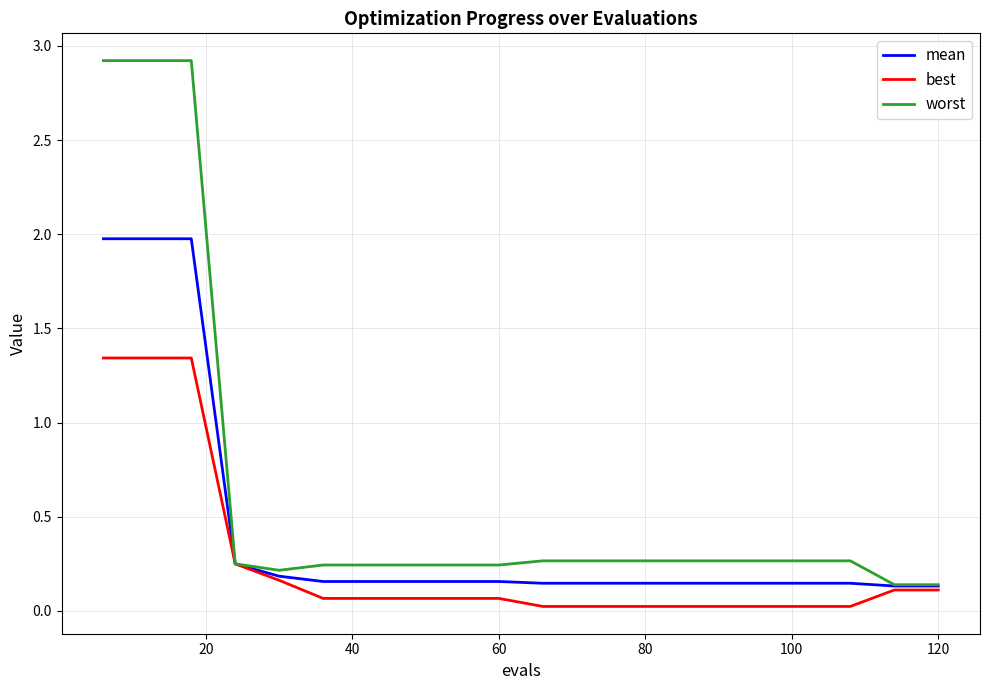

How many categories are shown in the chart?

20